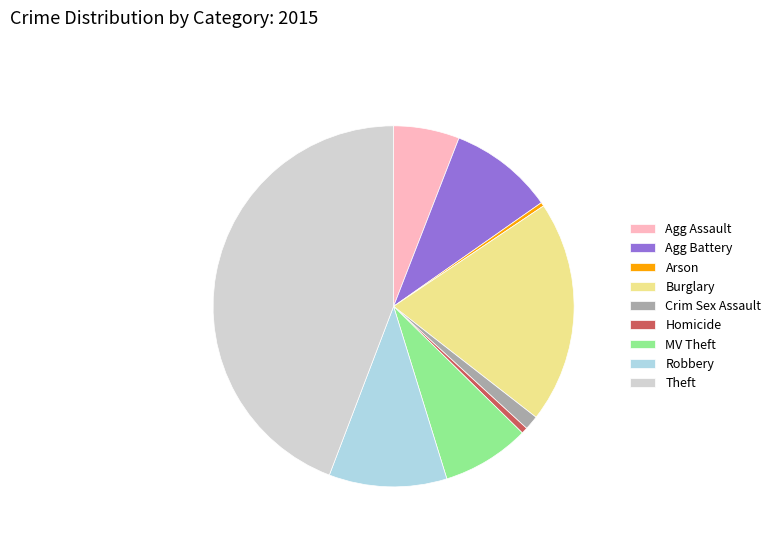

True or false: Robbery accounts for 2% of the total.

False